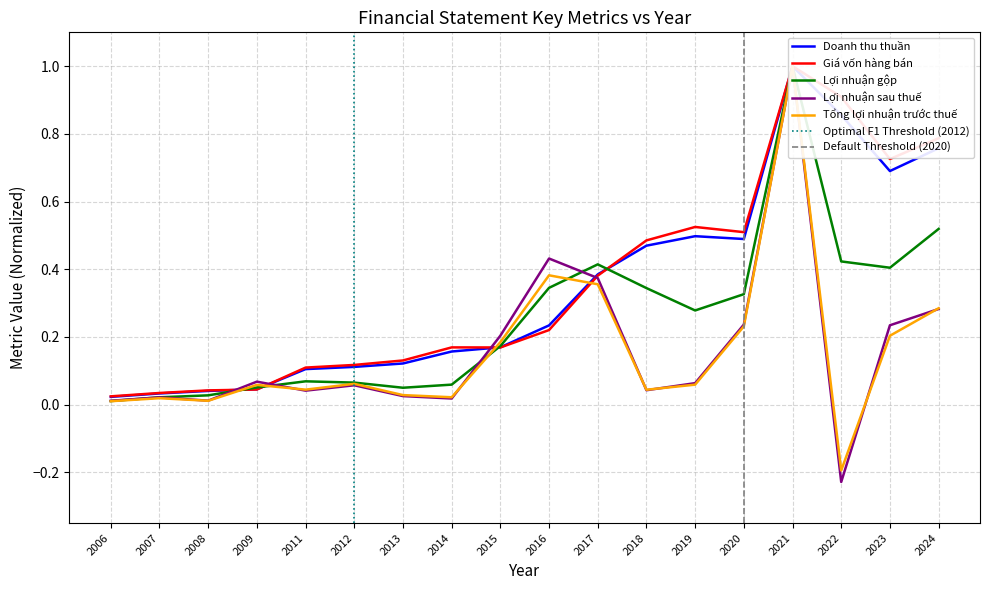

True or false: Doanh thu thuần has more than 0 interior local peaks.

True